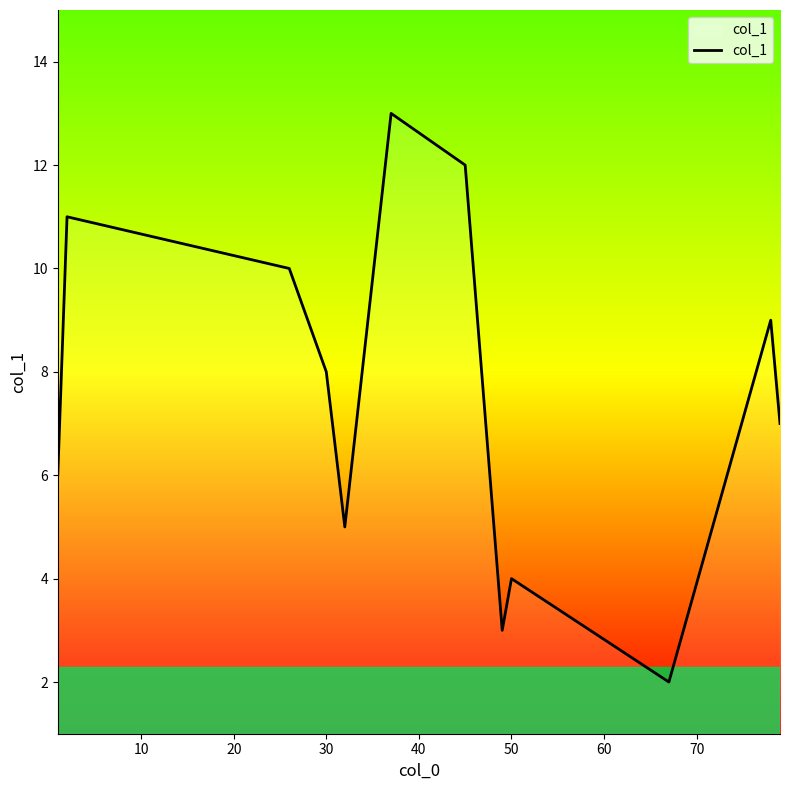

Does the chart have visible grid lines?

No